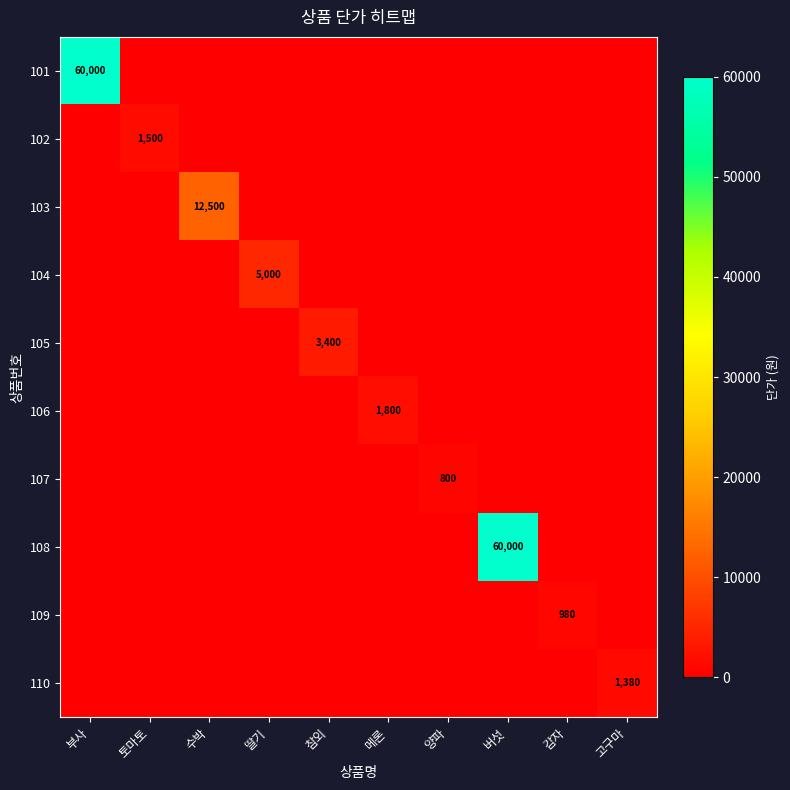

True or false: 104 has a value of 0 at 메론.

True